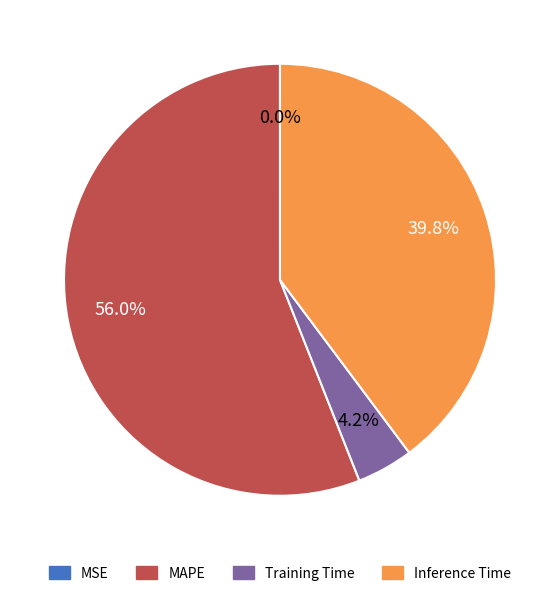

To the nearest percent, what portion does MAPE represent?

56%